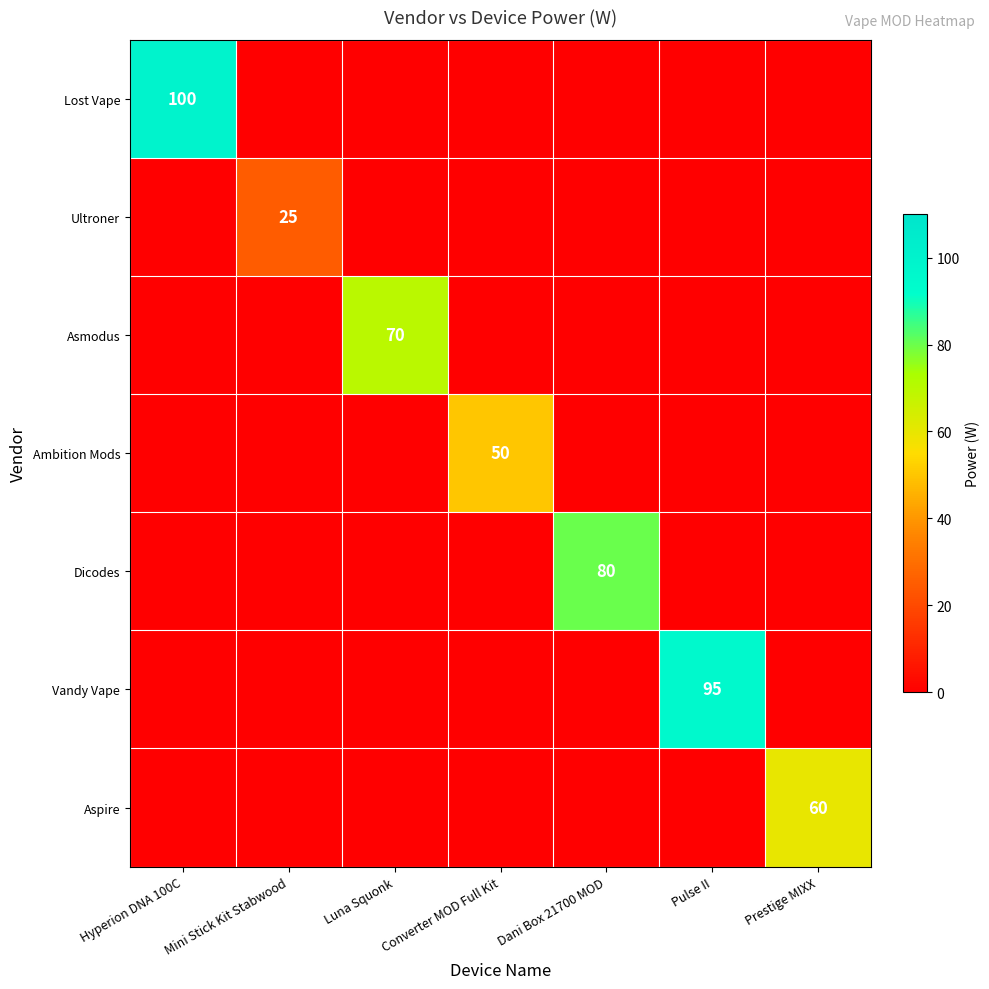

Which label corresponds to the largest value in the chart?

Hyperion DNA 100C